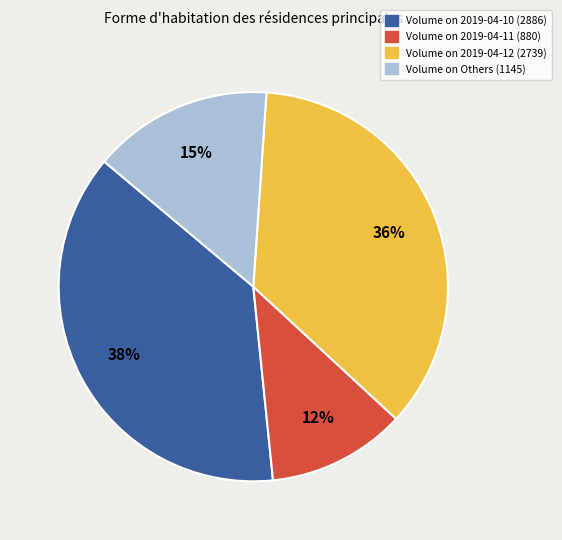

Is the sum of Volume on 2019-04-12 (2739) and Volume on 2019-04-11 (880) greater than half?

No